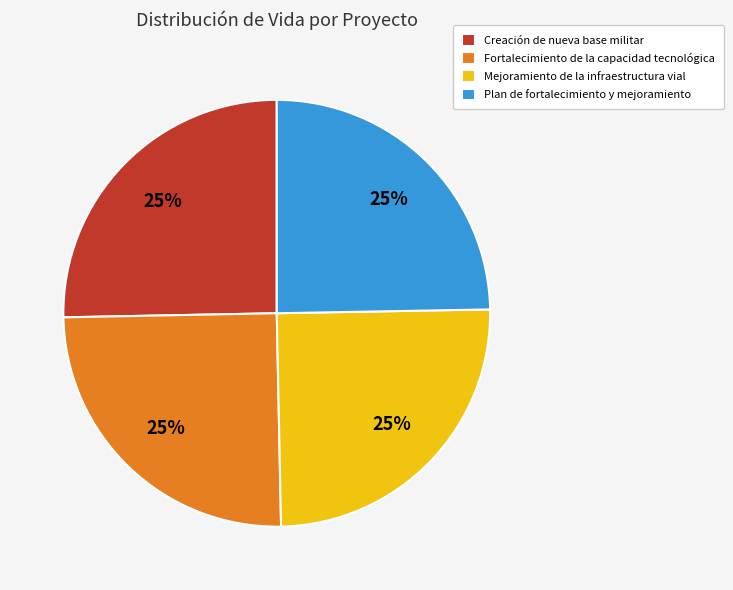

What is the ratio of the value at Creación de nueva base militar to the value at Mejoramiento de la infraestructura vial?

1.0